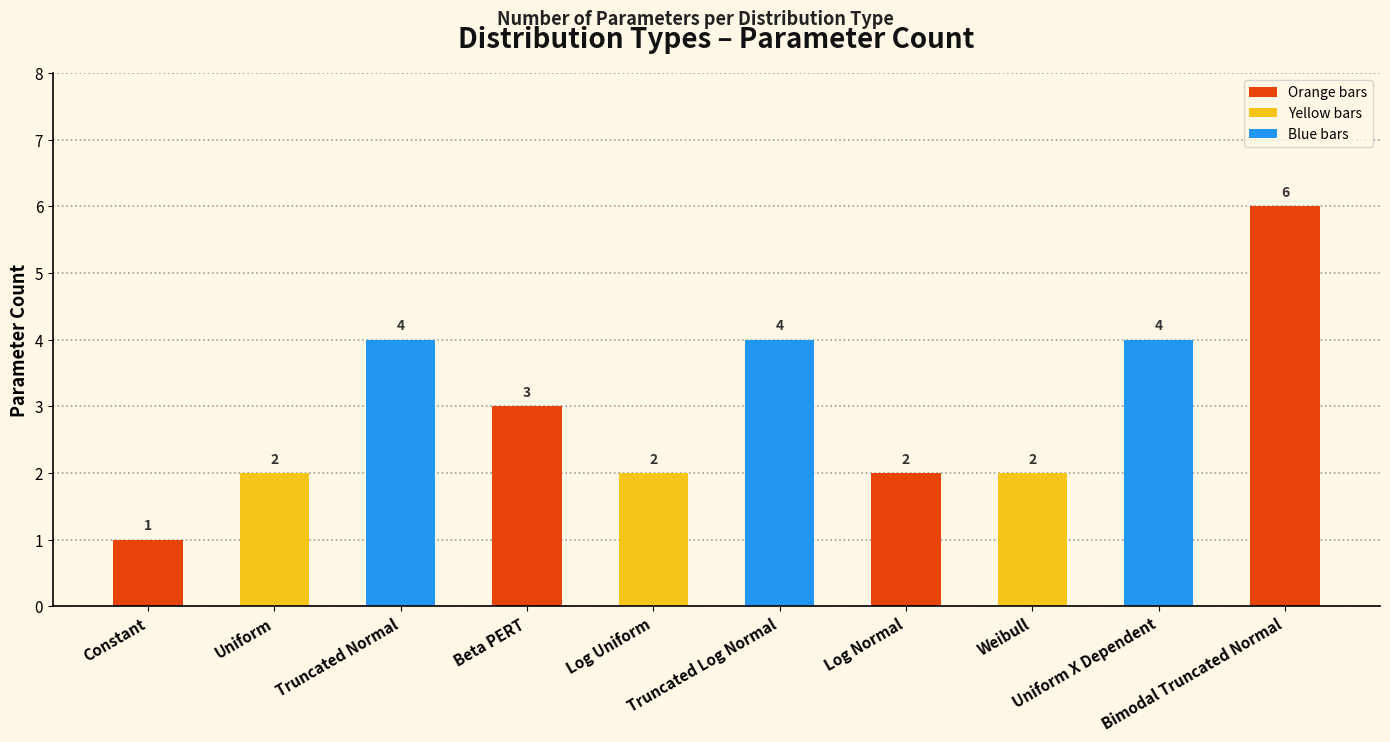

What is the ratio of the value at Bimodal Truncated Normal to the value at Uniform X Dependent?

1.5